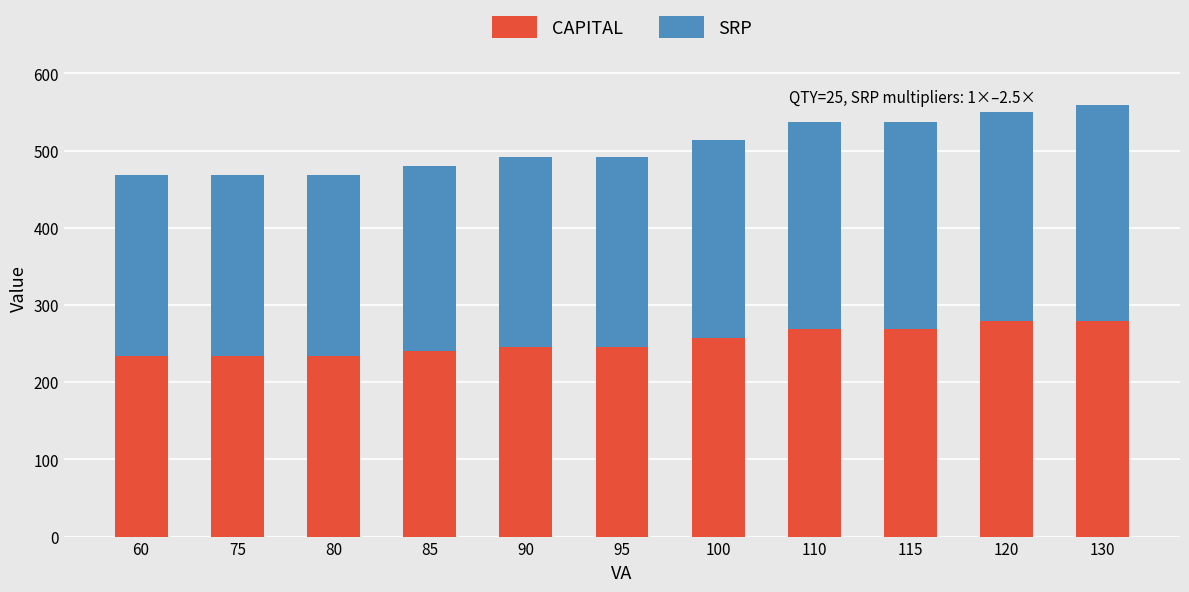

What is the average value of the SRP series?

253.3